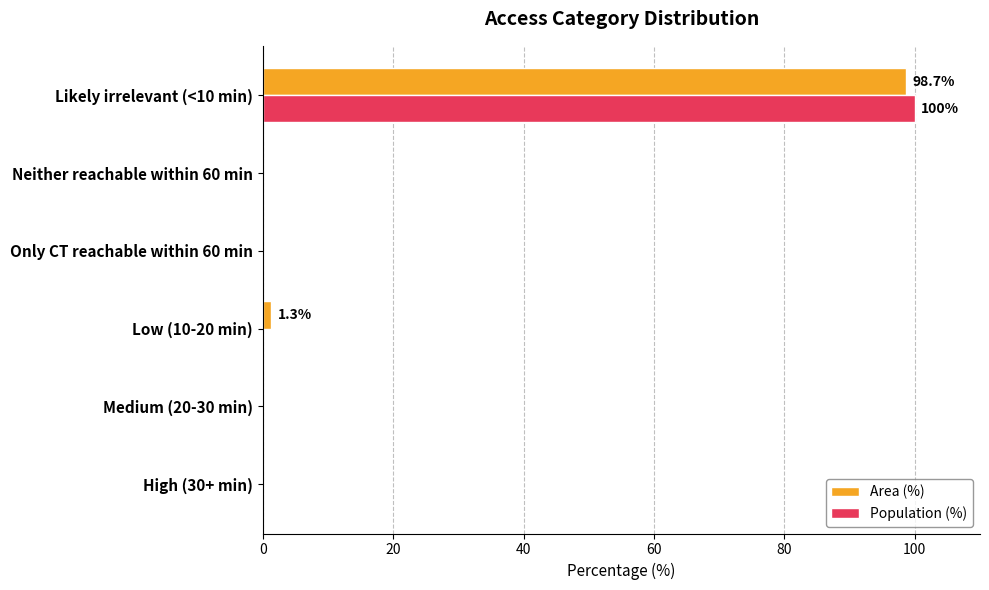

Count the number of data series in this chart.

2